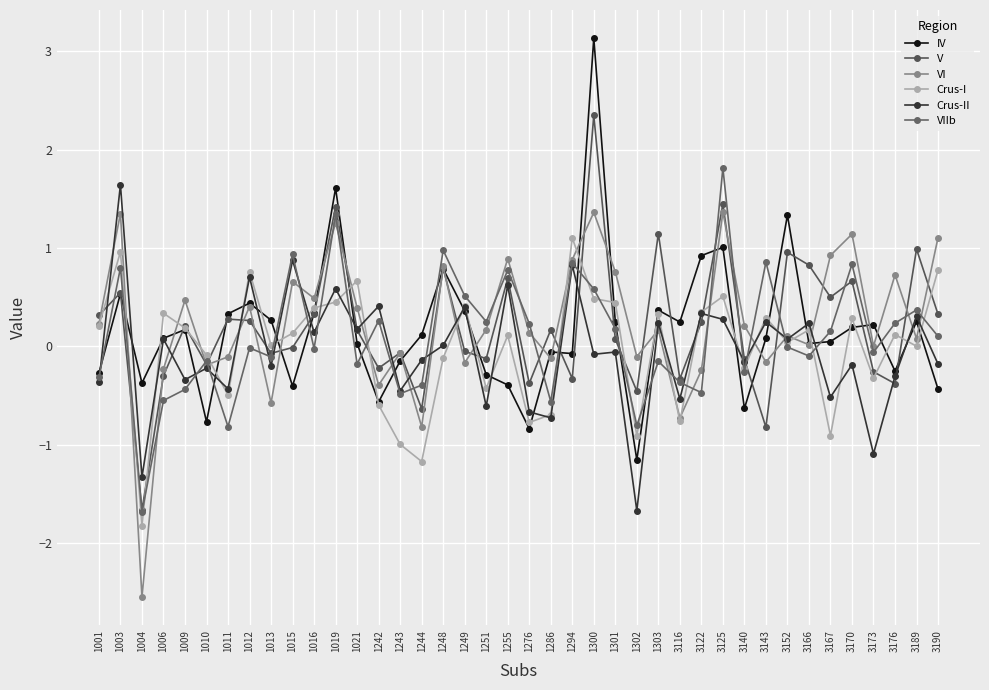

How many times do VI and VIIb cross each other?

22